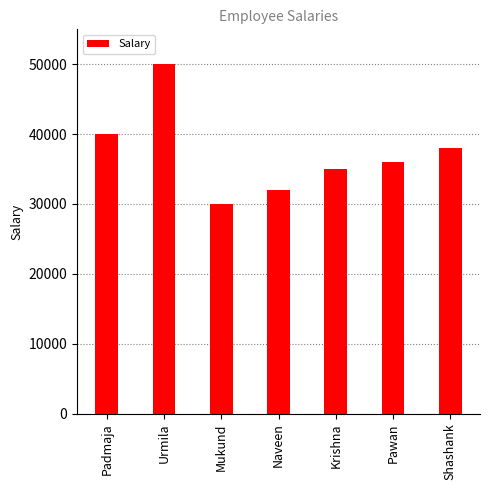

Which has a higher value, Shashank or Mukund?

Shashank